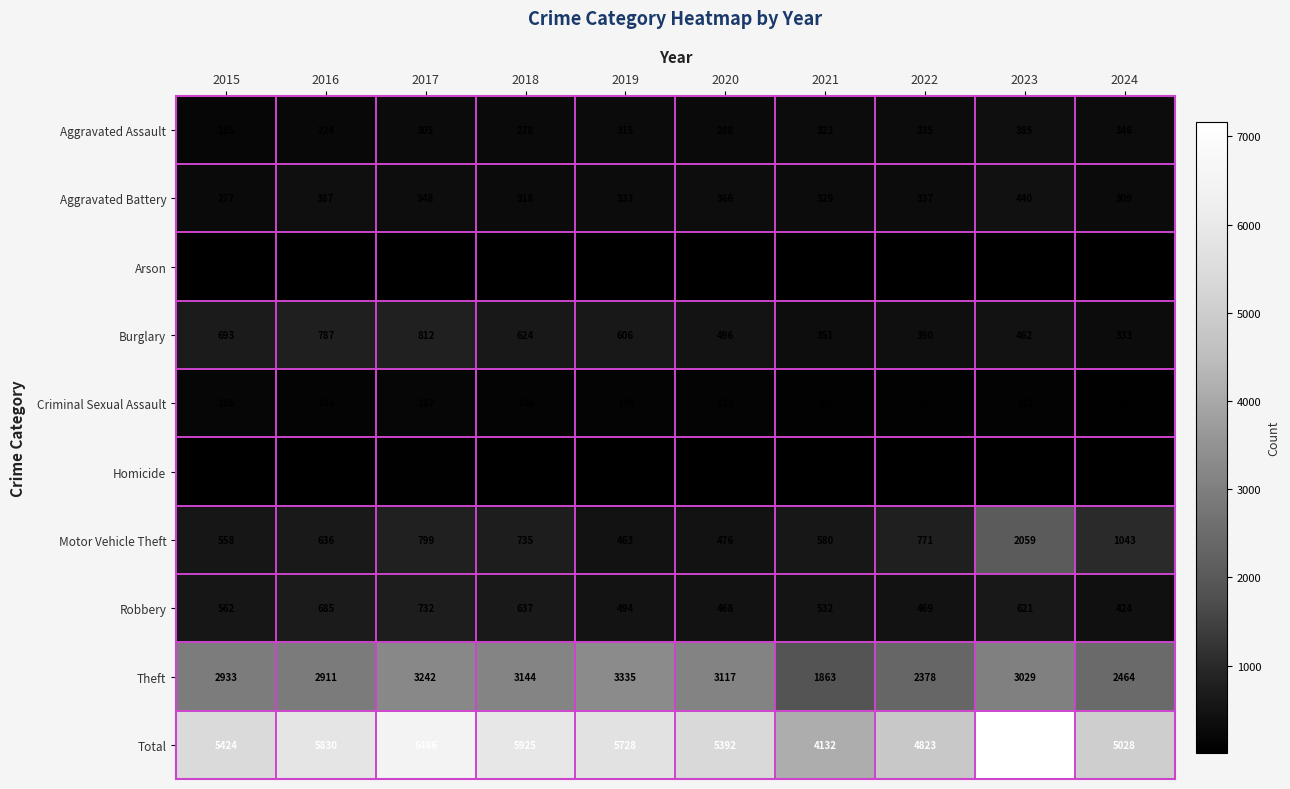

What is the average value of the Aggravated Battery series?

344